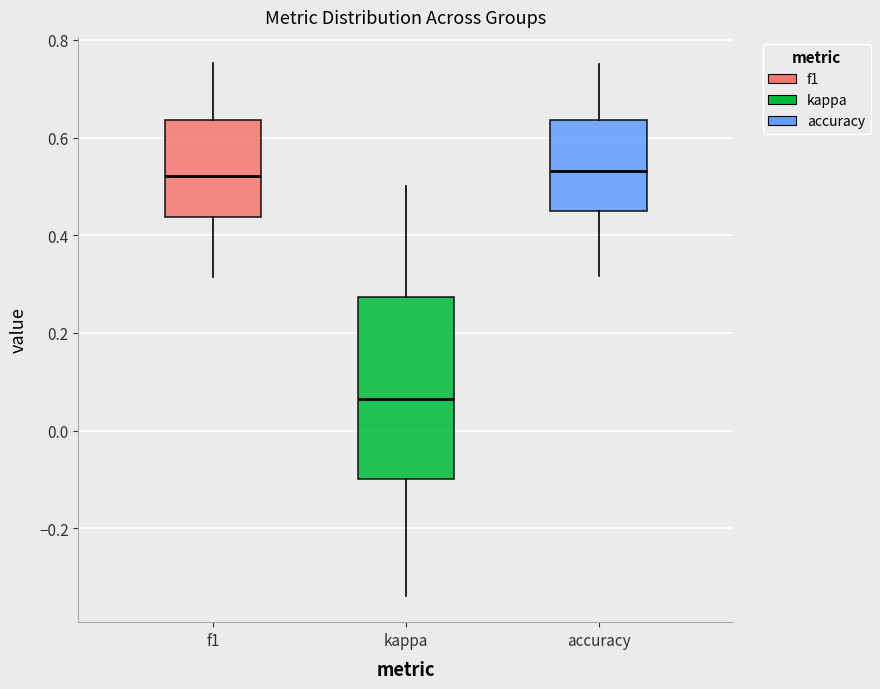

Reading left to right, transcribe this box plot: for each box, give where its median line is, the range the box spans, and where its two whiskers end, as read against the y-axis. The values are not printed on the chart, so give them approximately, as read against the axis.

f1: median 0.52, box 0.44 to 0.64, whiskers 0.32 to 0.76
kappa: median 0.06, box -0.10 to 0.28, whiskers -0.34 to 0.50
accuracy: median 0.54, box 0.46 to 0.64, whiskers 0.32 to 0.76